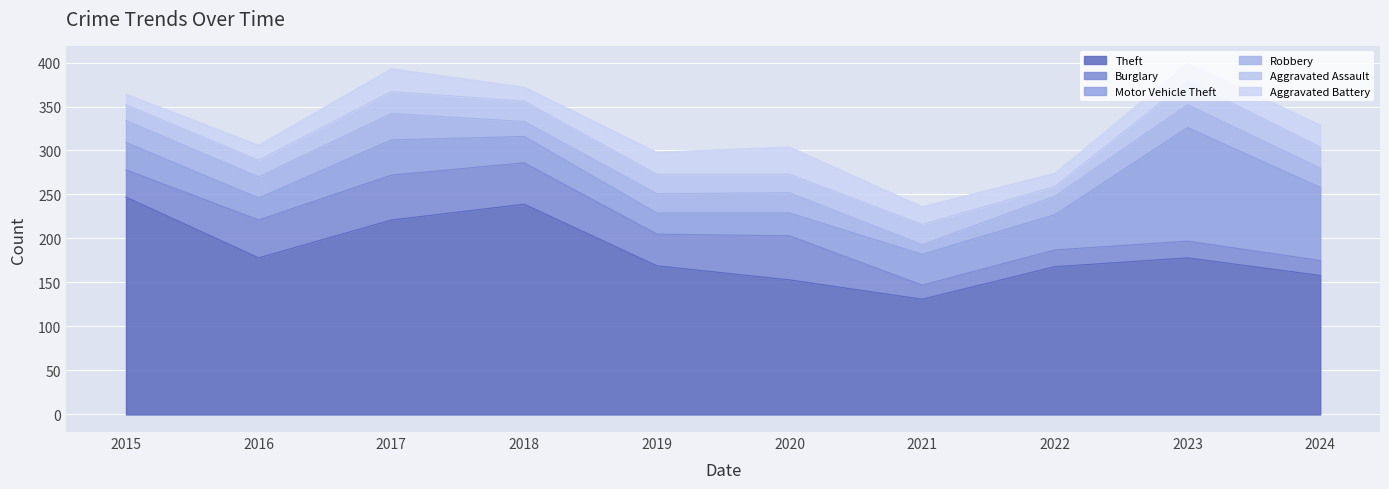

At how many categories does at least one series exceed 80?

10